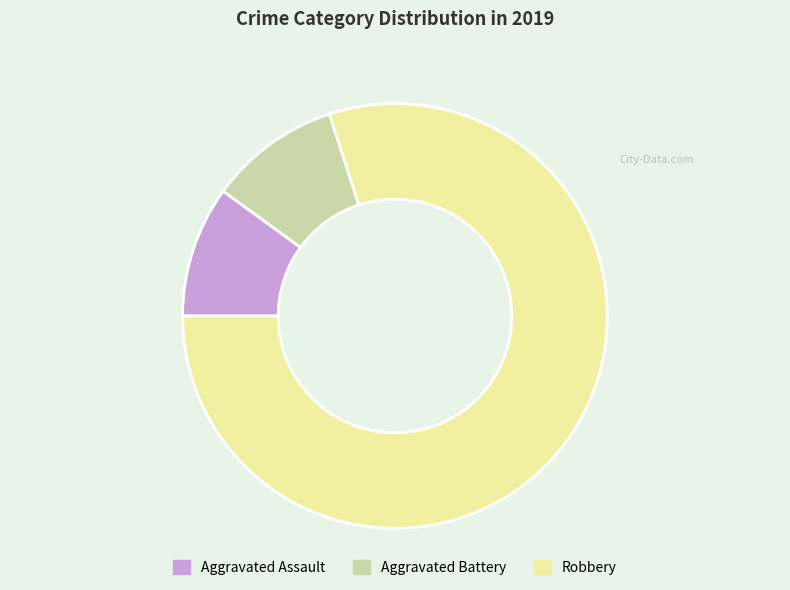

Does Aggravated Assault represent more than half of the total?

No